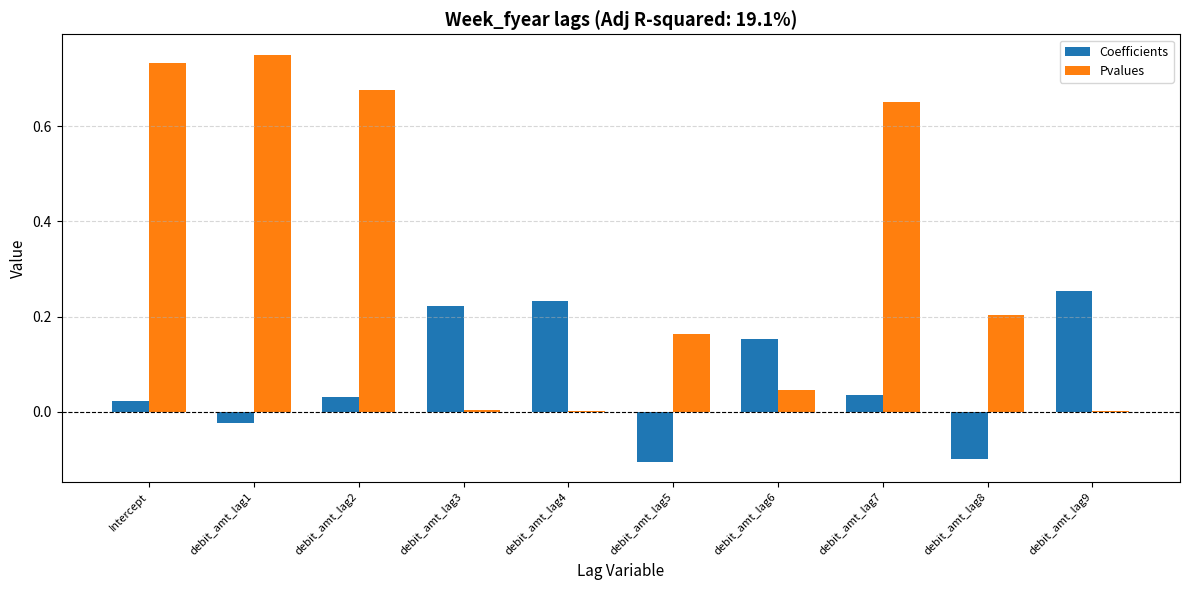

Which series changed the most between Intercept and debit_amt_lag6?

Pvalues